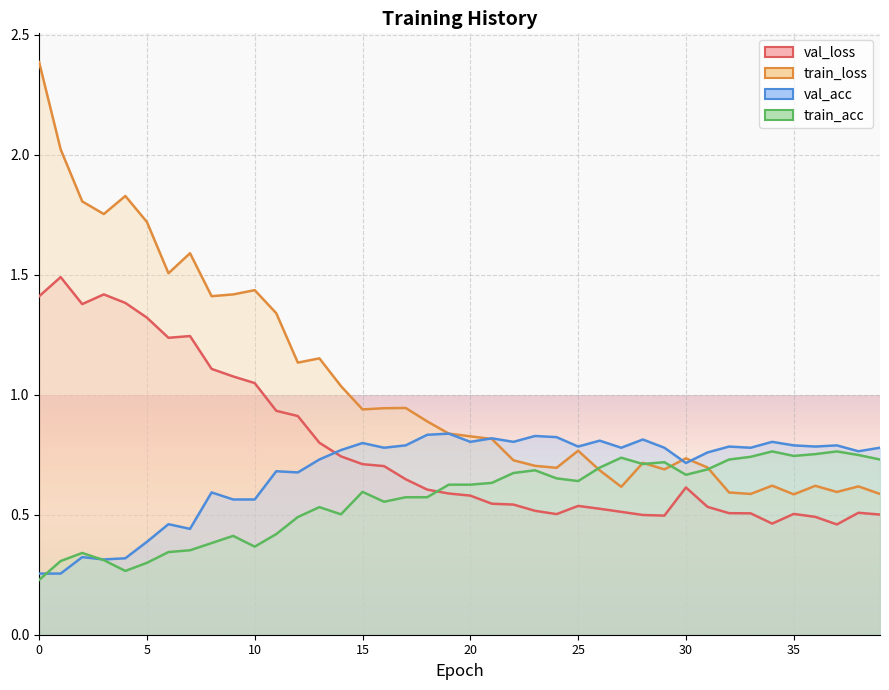

At 4, list the series in order from smallest to largest.

train_acc, val_acc, val_loss, train_loss